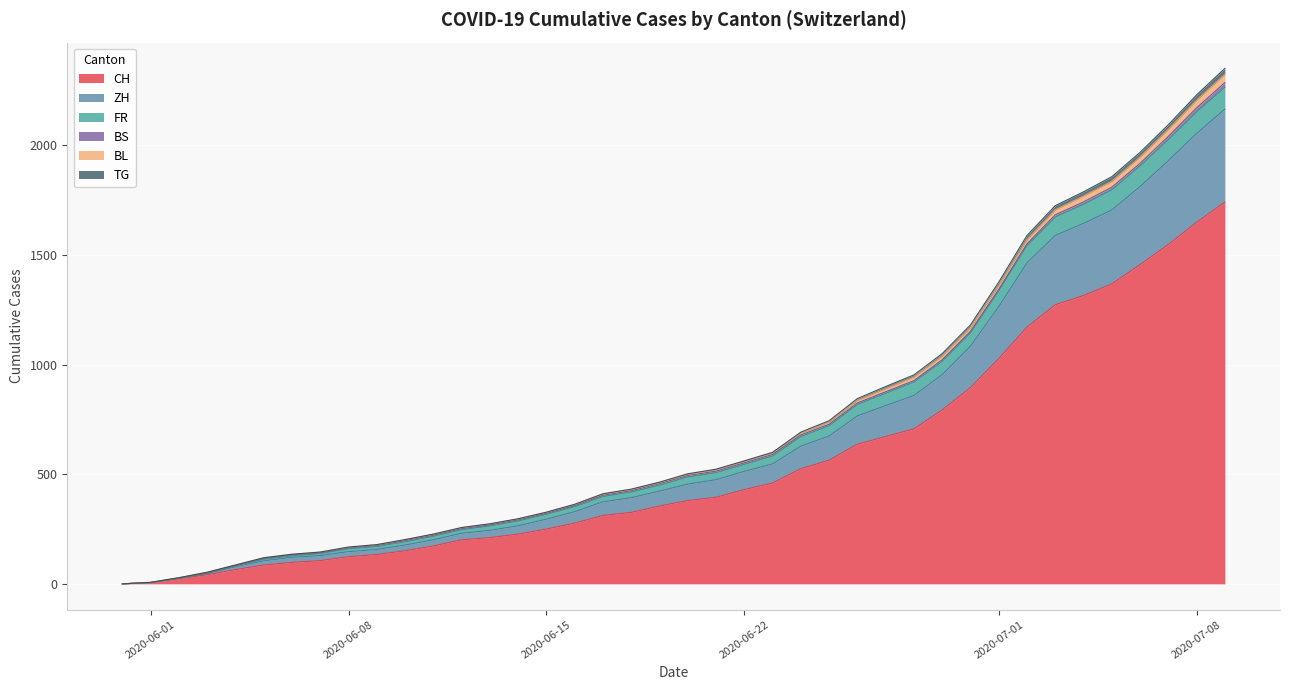

Is it true that FR equals 0 at 2020-05-31?

True